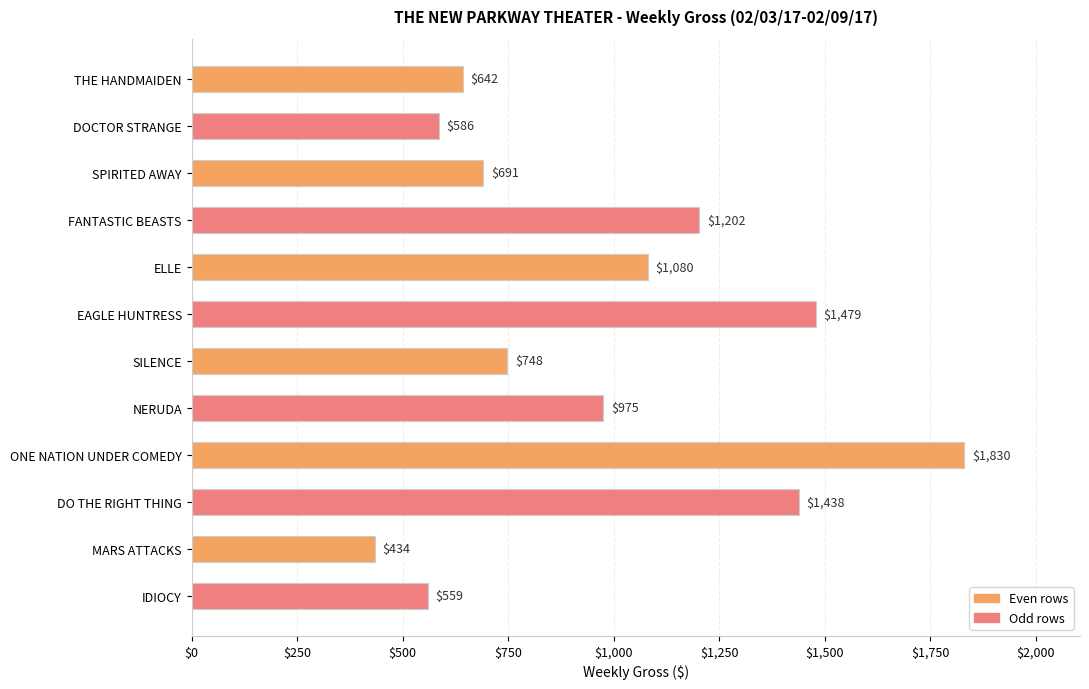

What is the sum of the values at MARS ATTACKS and IDIOCY?

993